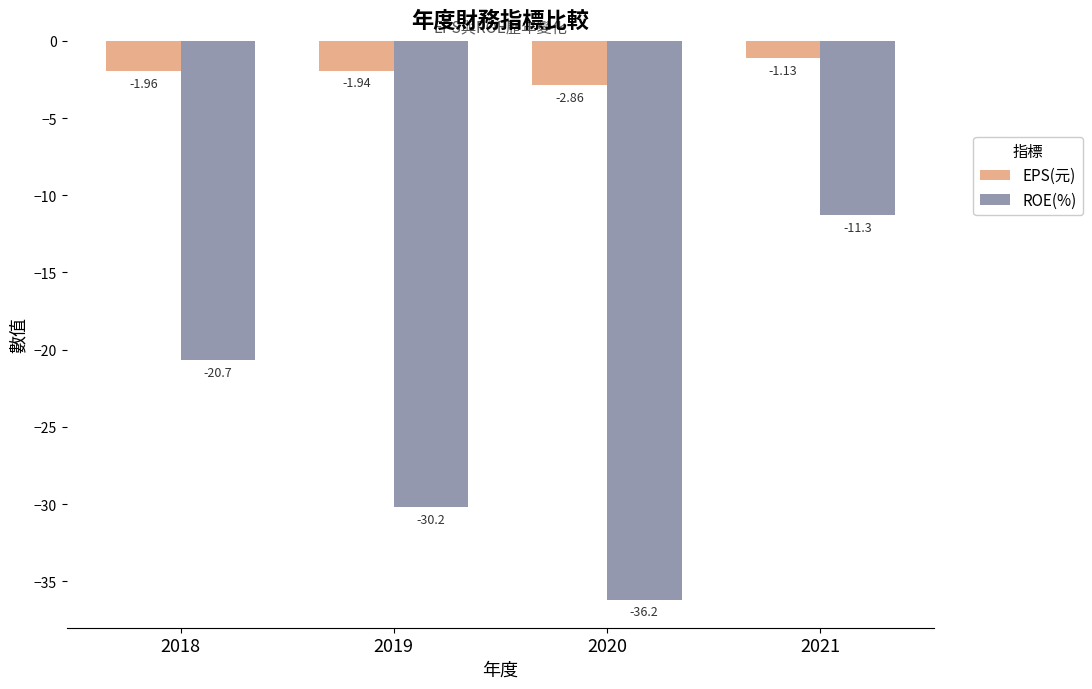

List the series in order of their peak value, highest first.

EPS(元), ROE(%)